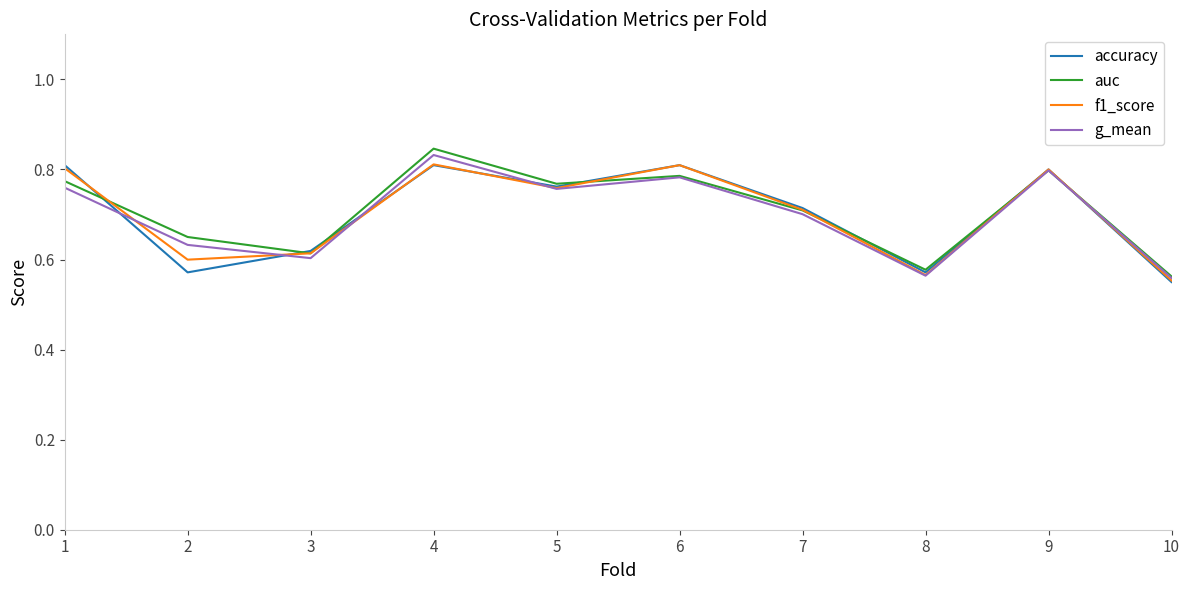

The auc series shows 0.8 at 5. True or false?

True